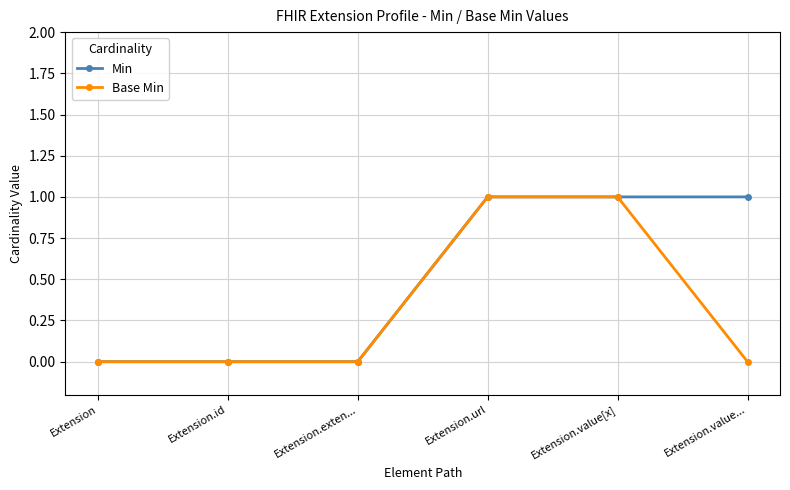

List the series in order of their overall mean, highest first.

Min, Base Min